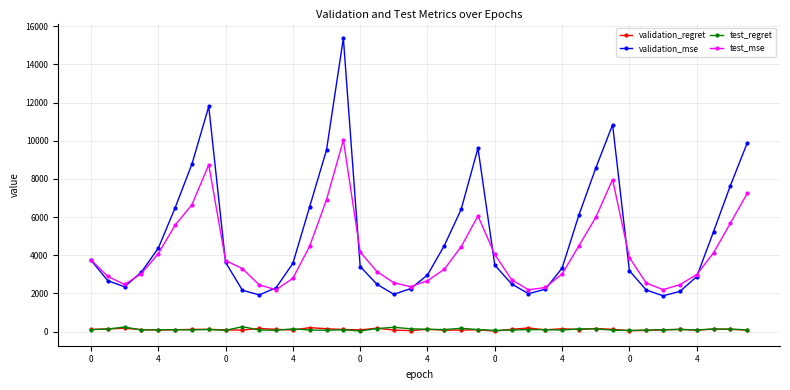

True or false: validation_regret and test_mse cross at least once.

False